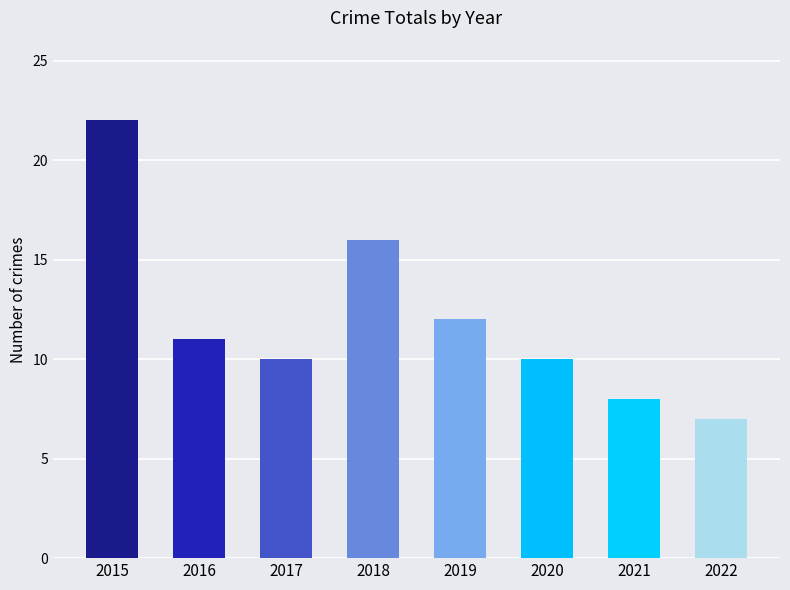

At which category does the chart reach its minimum across all series?

2022